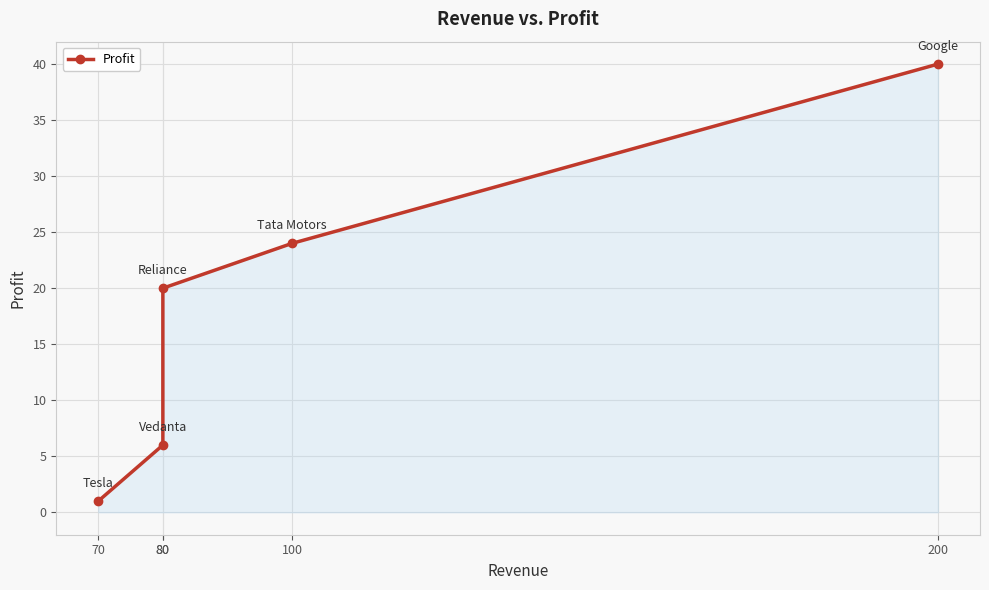

List the labels in order of value, largest first.

200, 100, 80, 80, 70